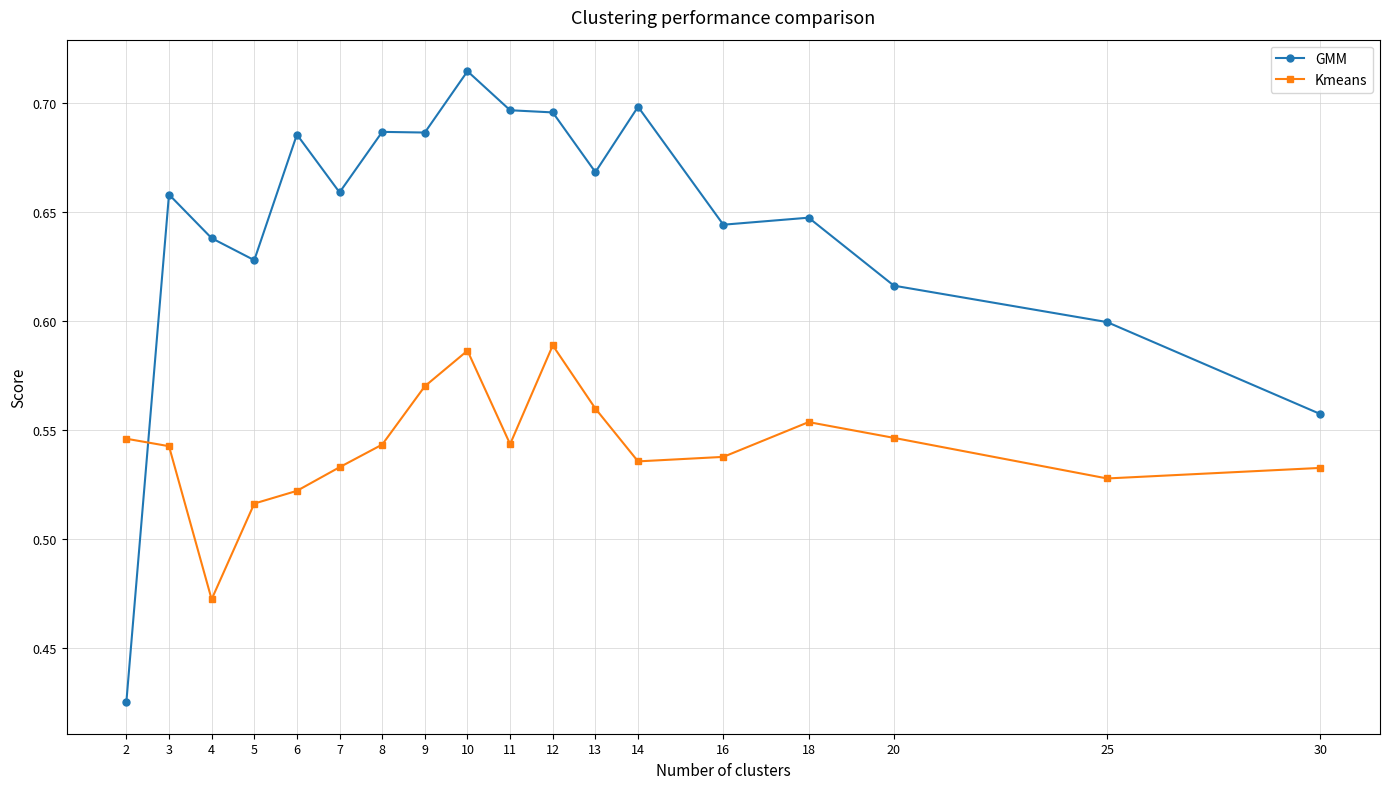

At how many categories does at least one series exceed 0?

18